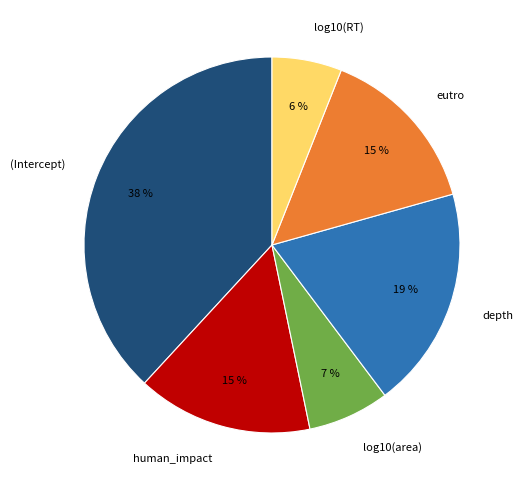

Which category has the biggest portion of the pie?

(Intercept)